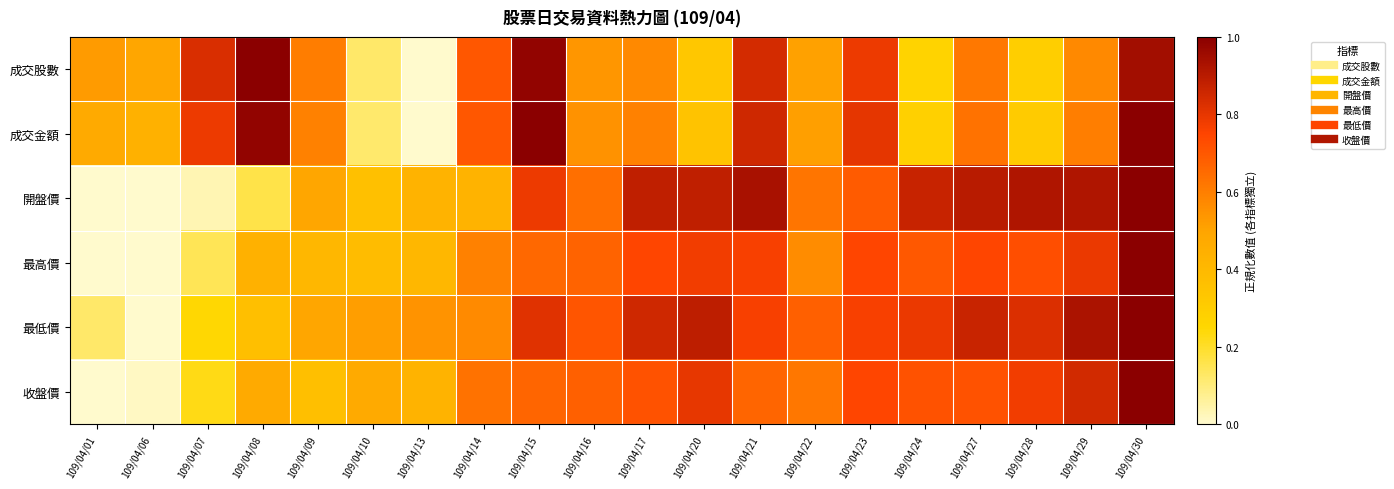

Rank the series by their maximum value, from highest to lowest.

成交股數, 成交金額, 開盤價, 最高價, 最低價, 收盤價